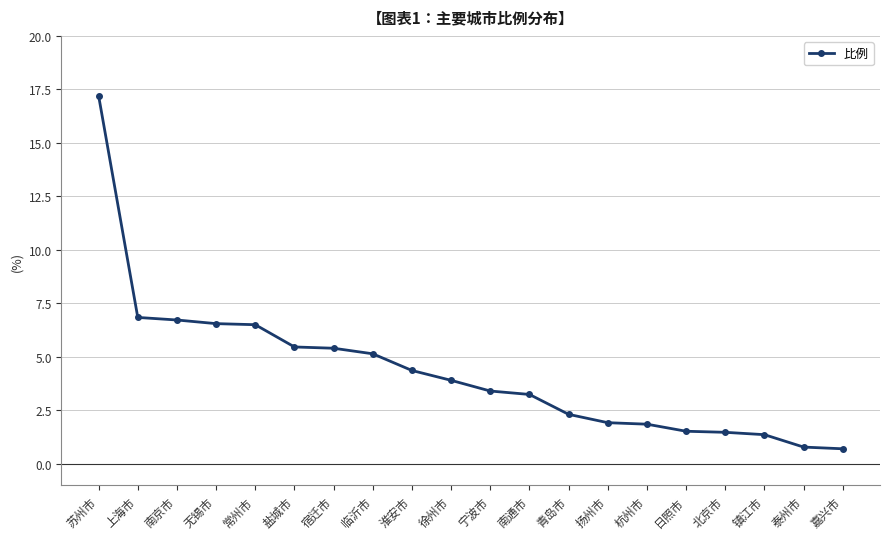

What is the greatest value displayed?

17.2